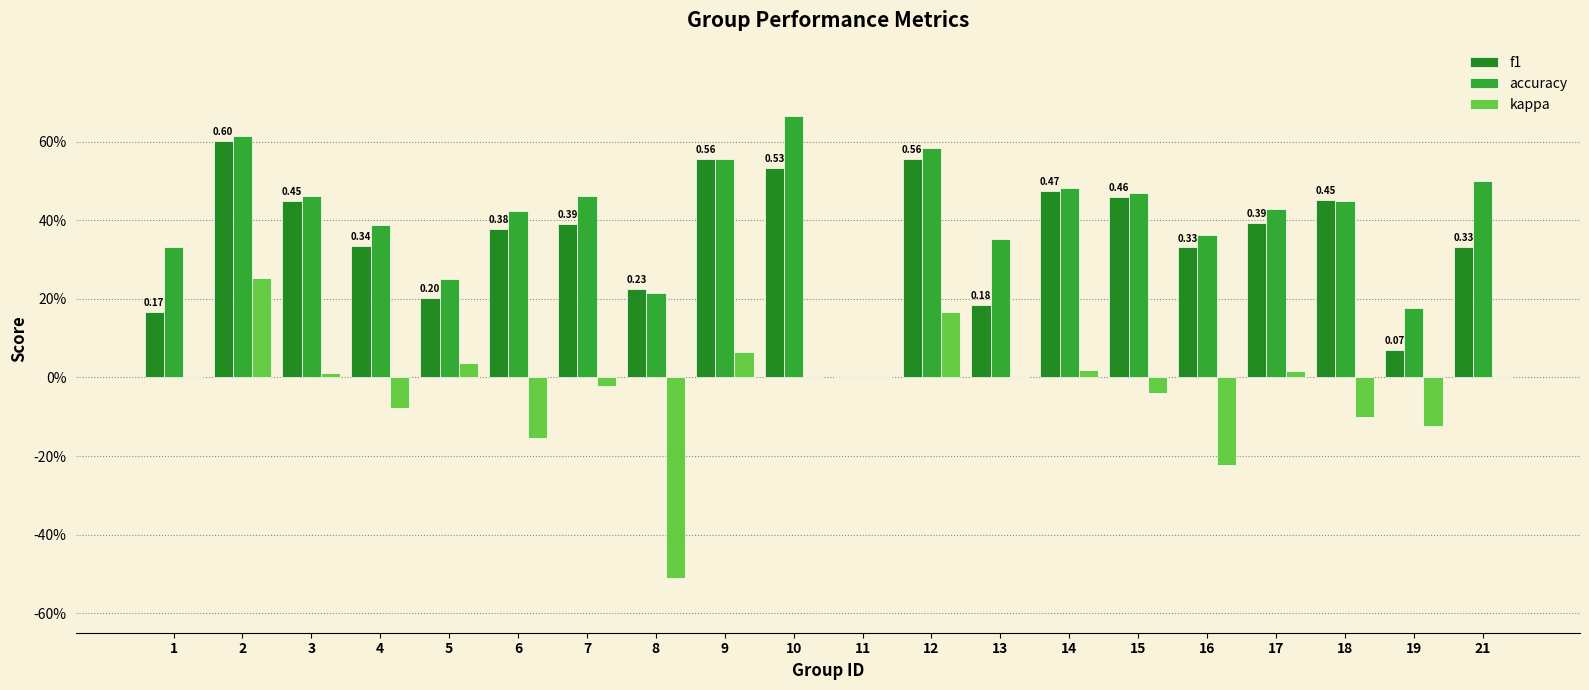

Which series has the largest total across all categories?

accuracy